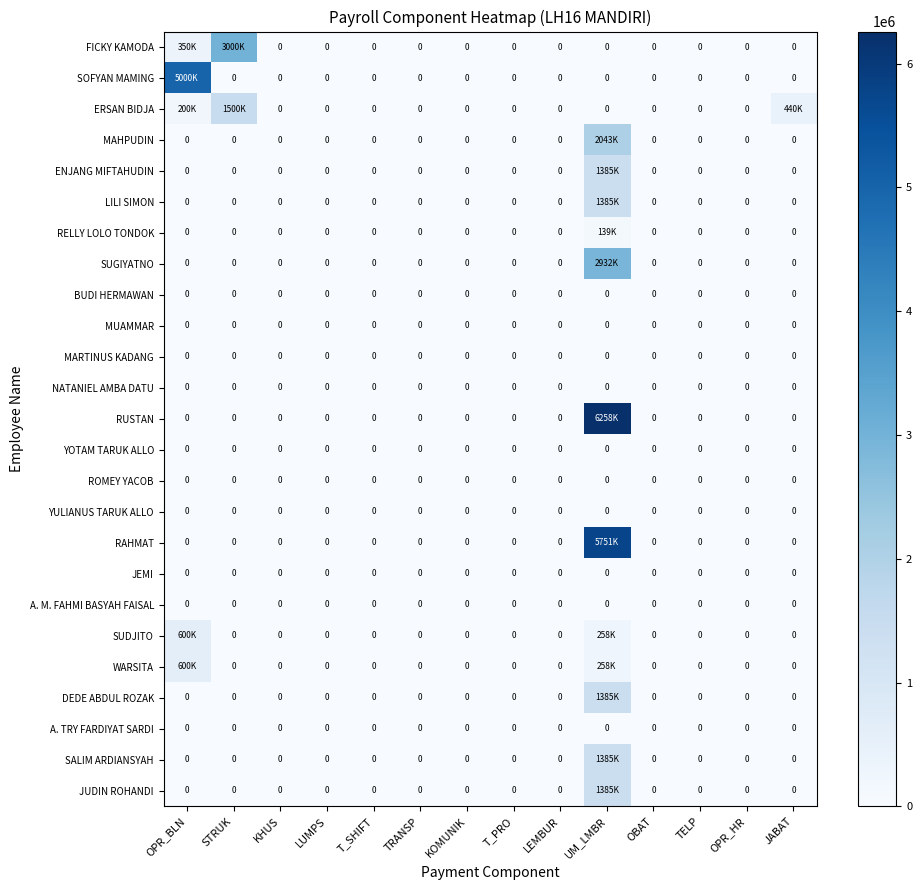

At which category is the sum across all series the highest?

UM_LMBR